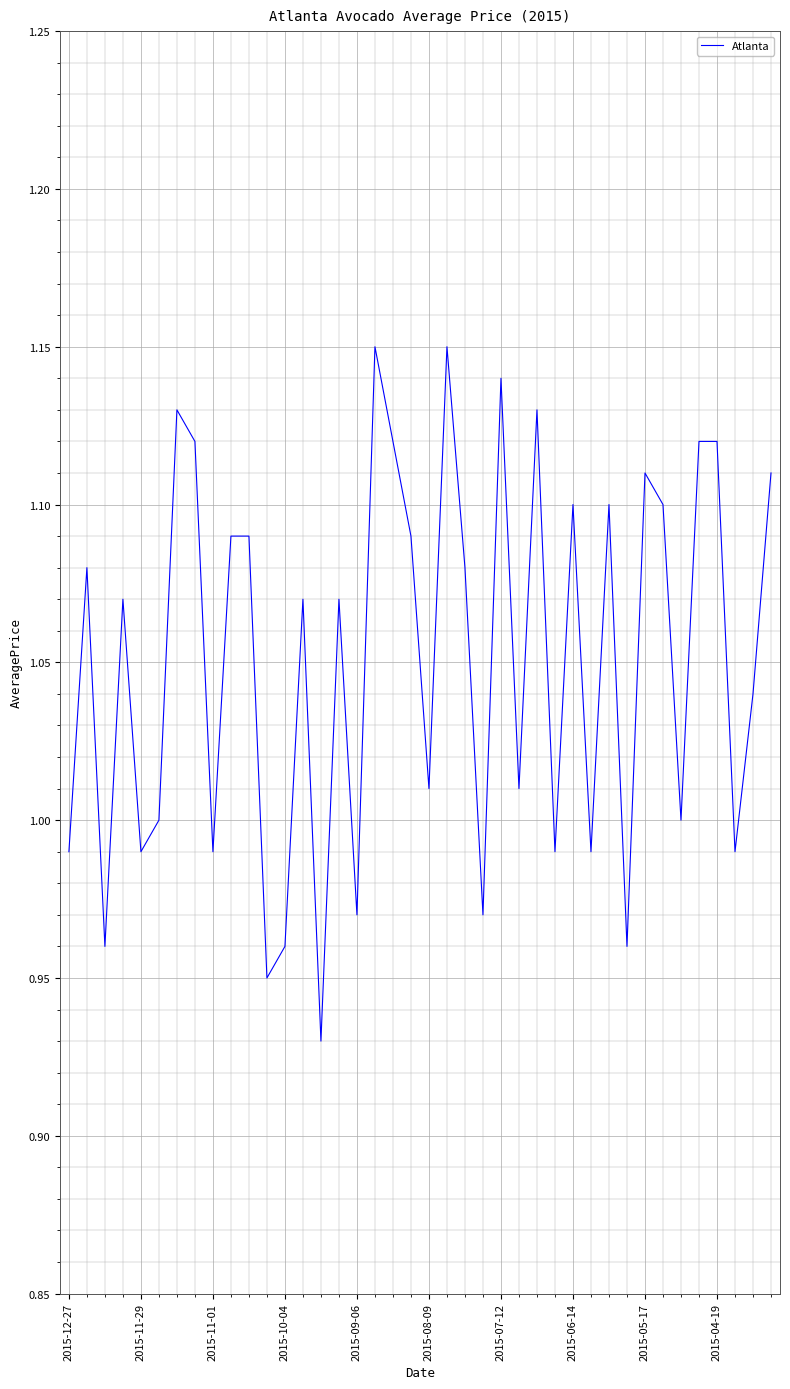

Does the chart have visible grid lines?

Yes